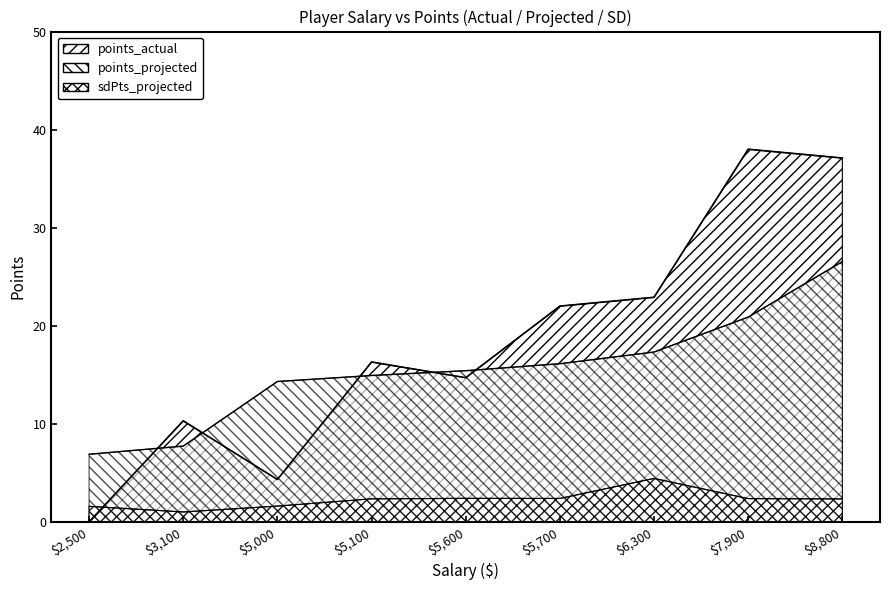

Which series changed the most between 3100 and 2500?

points_actual